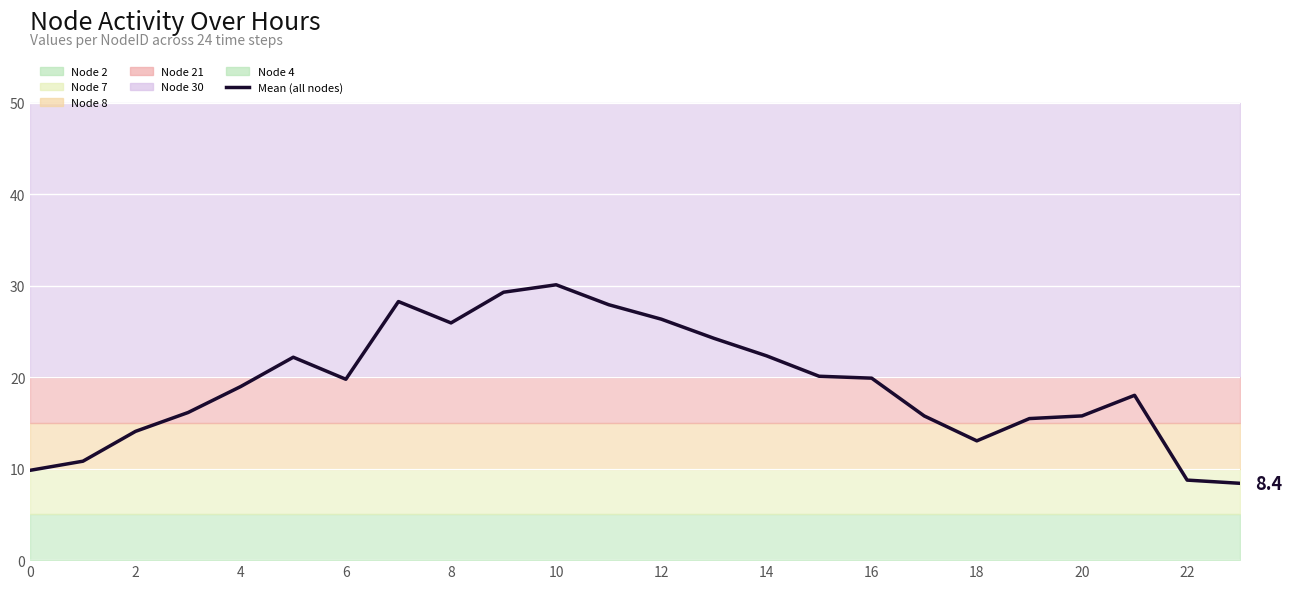

The value at 23 is 8.4. True or false?

True